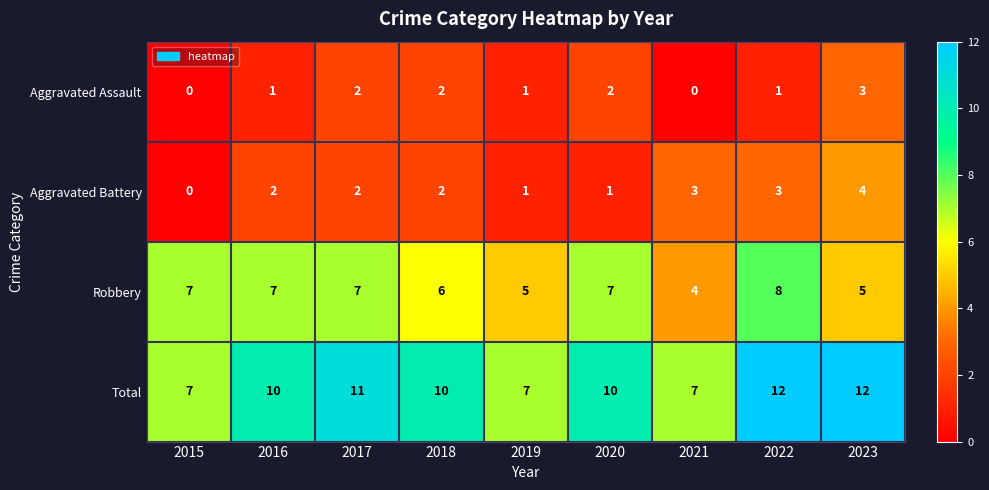

The value of Robbery at 2021 is 1. True or false?

False